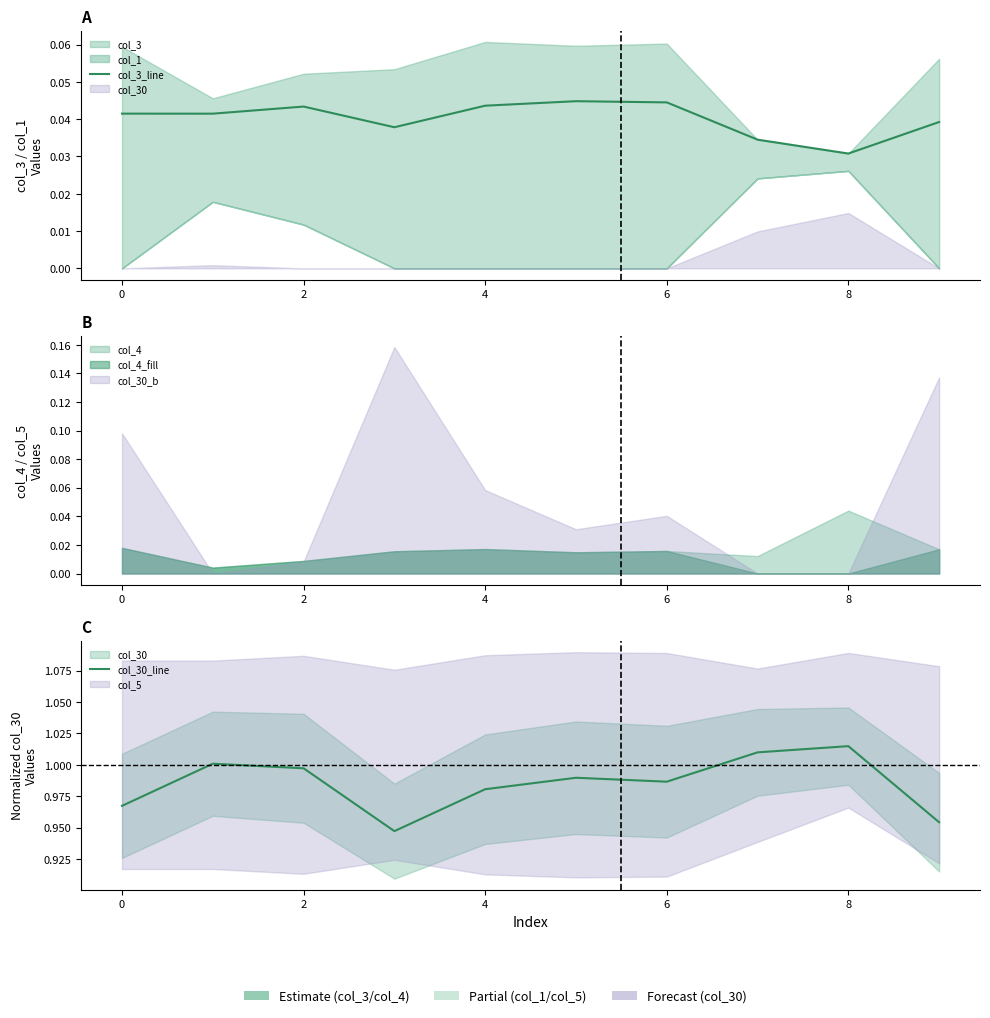

True or false: col_3_line and col_30_line cross at least once.

False